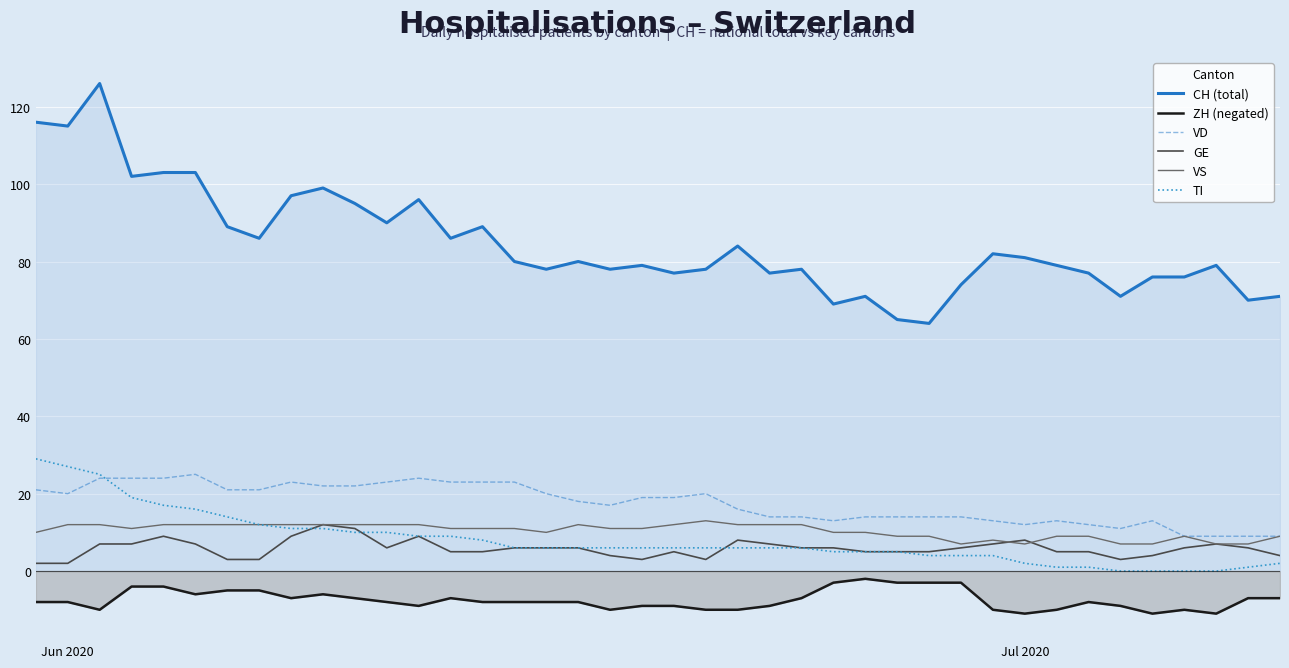

True or false: GE and ZH (negated) cross at least once.

False